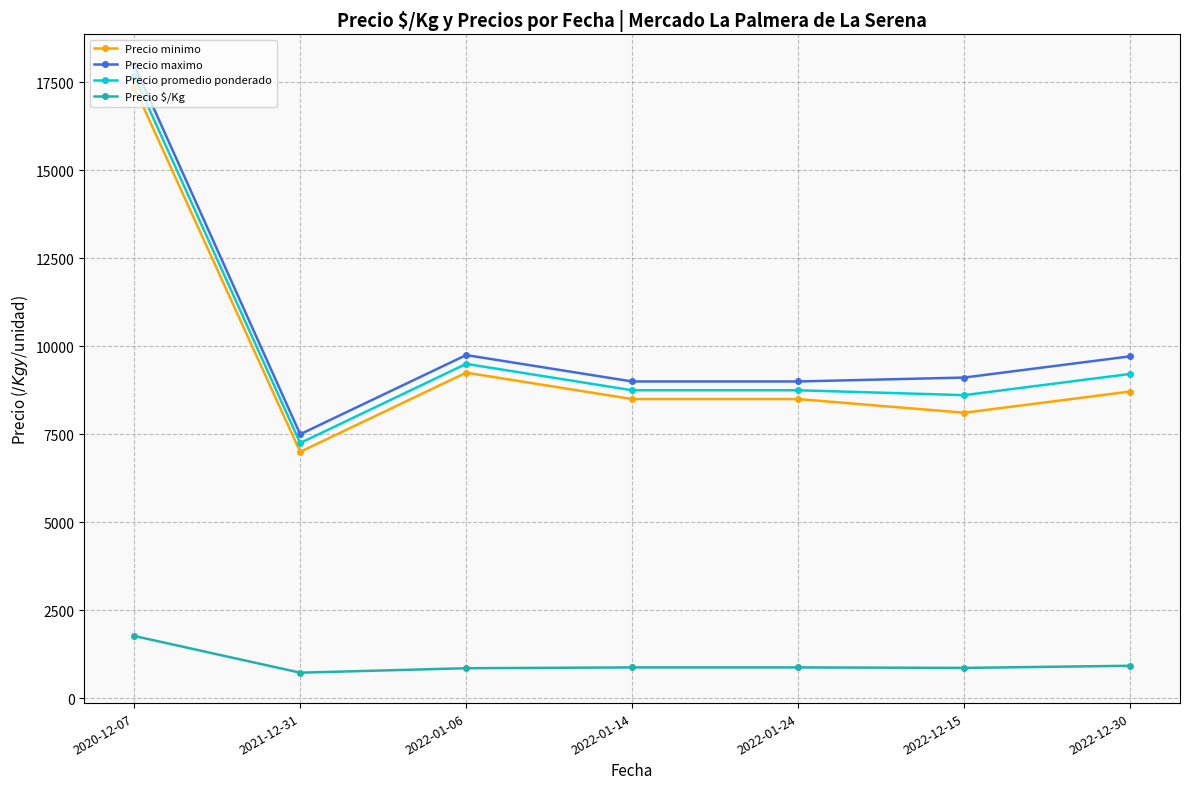

What is the maximum value for Precio promedio ponderado?

17687.5